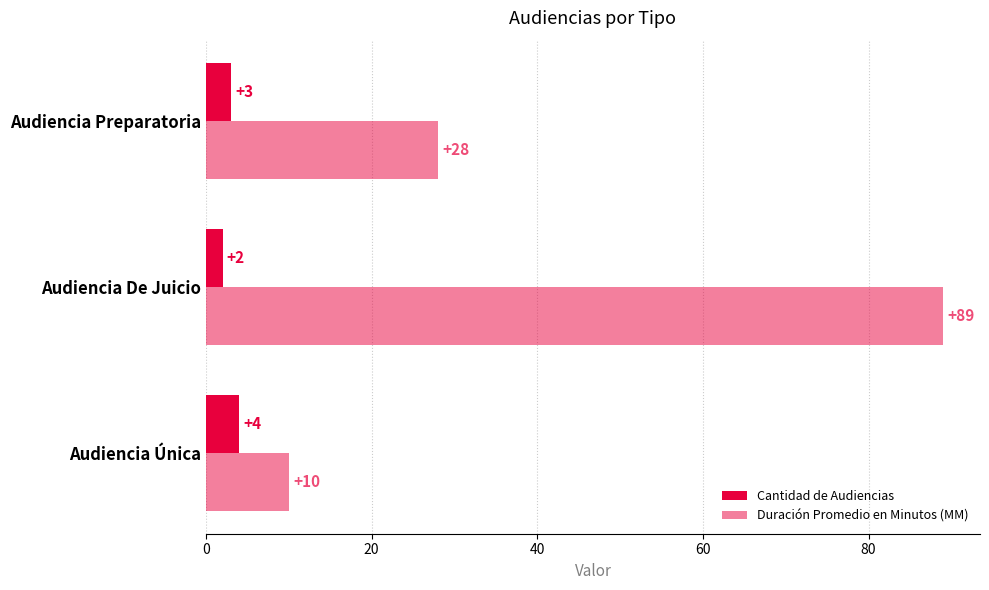

Count the number of data series in this chart.

2